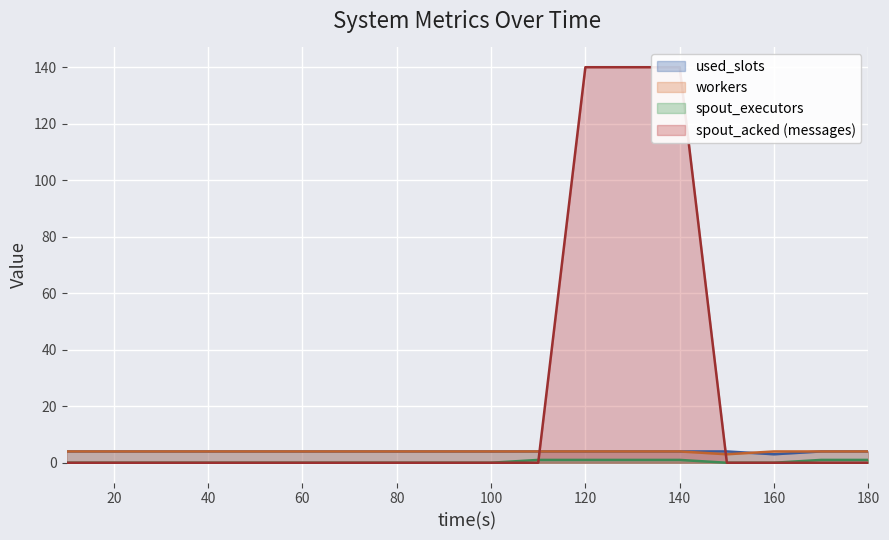

What is the sum of all used_slots values?

71